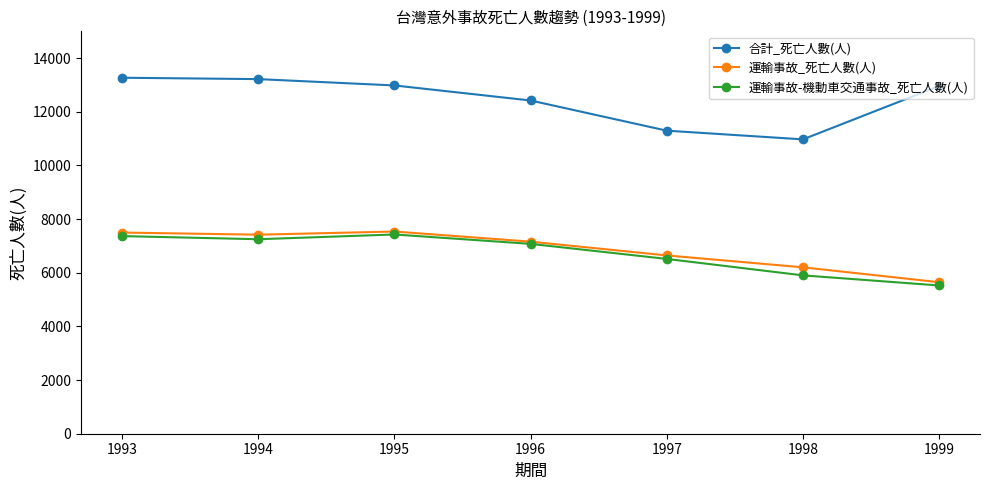

How many interior local valleys does the 合計_死亡人數(人) series have?

1